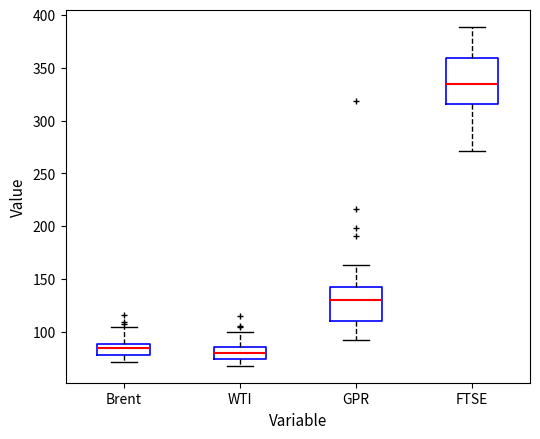

Which box has the lowest median line?

WTI